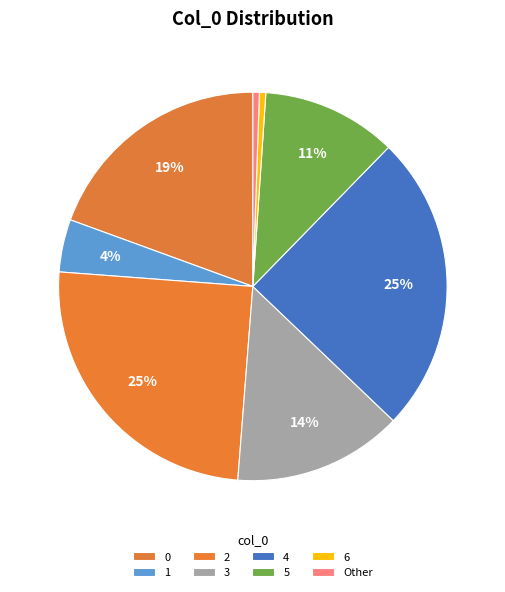

How many segments does this pie chart have?

8